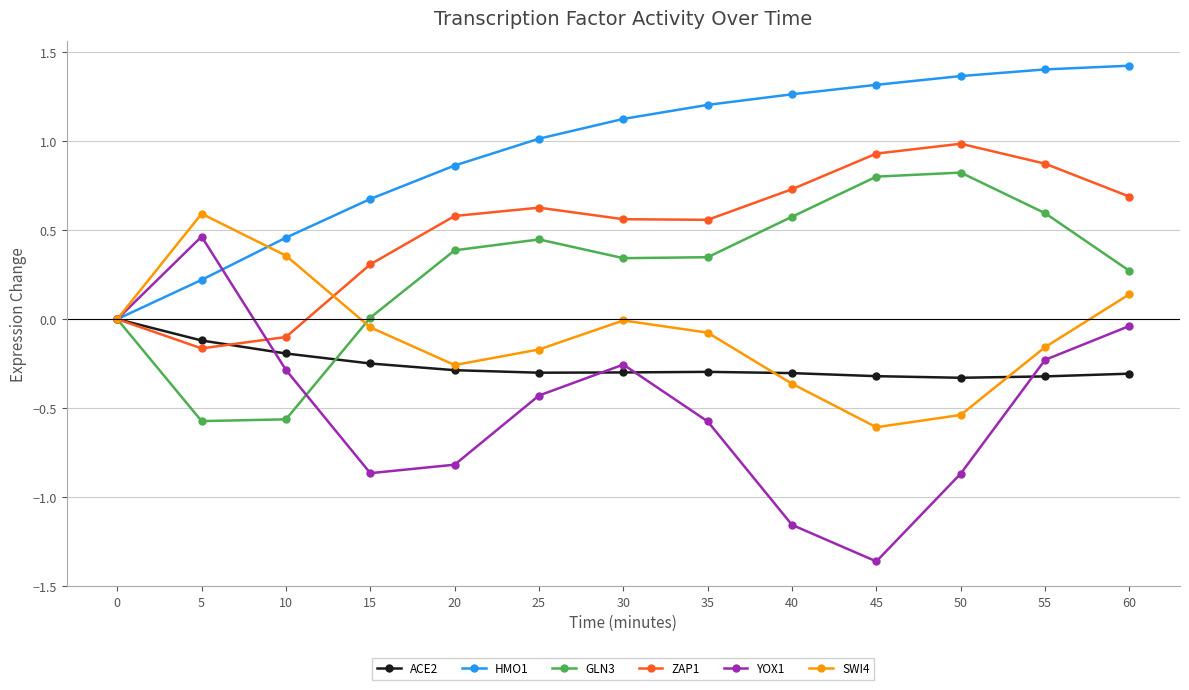

At 40, list the series in order from largest to smallest.

HMO1, ZAP1, GLN3, ACE2, SWI4, YOX1